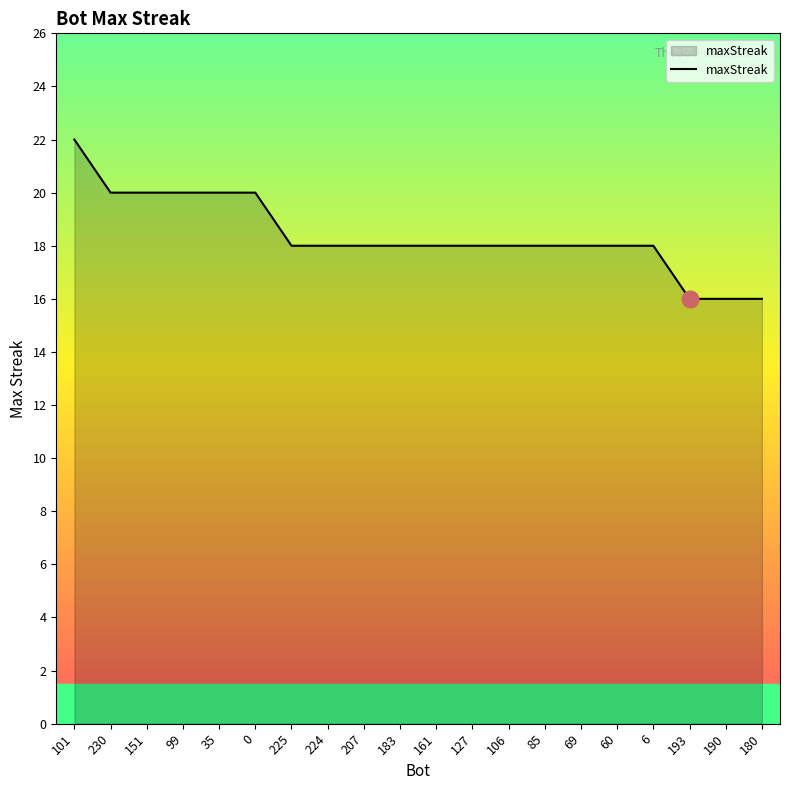

The chart shows a value of 28 at 161. True or false?

False